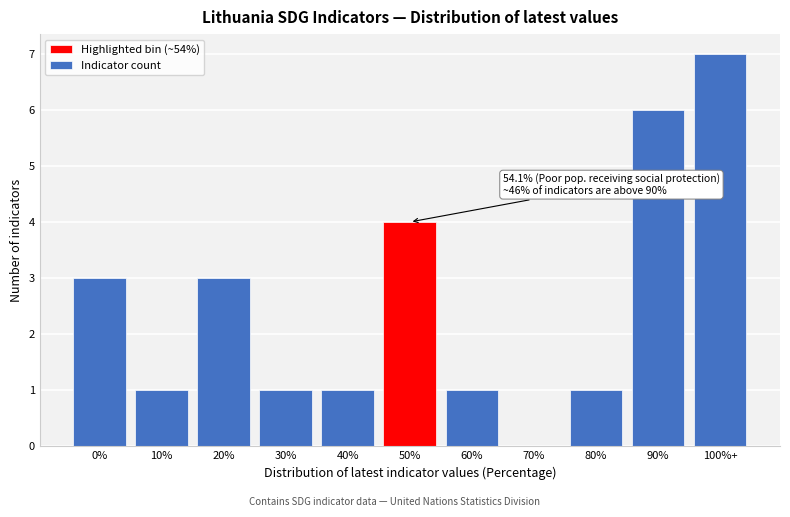

Reading left to right, extract all data points from this chart.

0%=3	10%=1	20%=3	30%=1	40%=1	50%=4	60%=1	70%=0	80%=1	90%=6	100%+=7